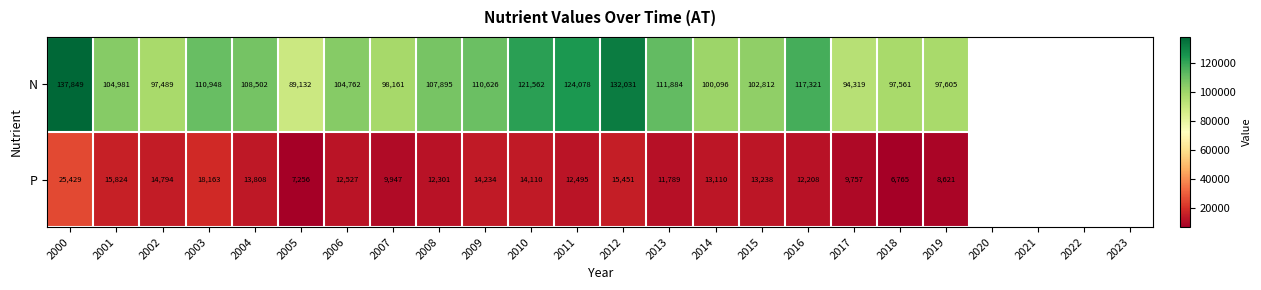

Which series has the largest range (max minus min)?

N